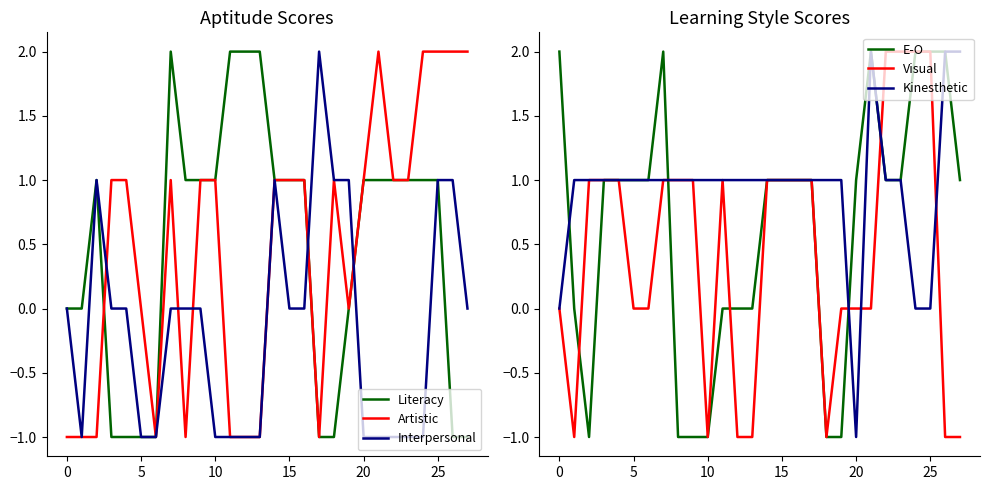

Between which two adjacent categories do E-O and Artistic first intersect?

10 and 11